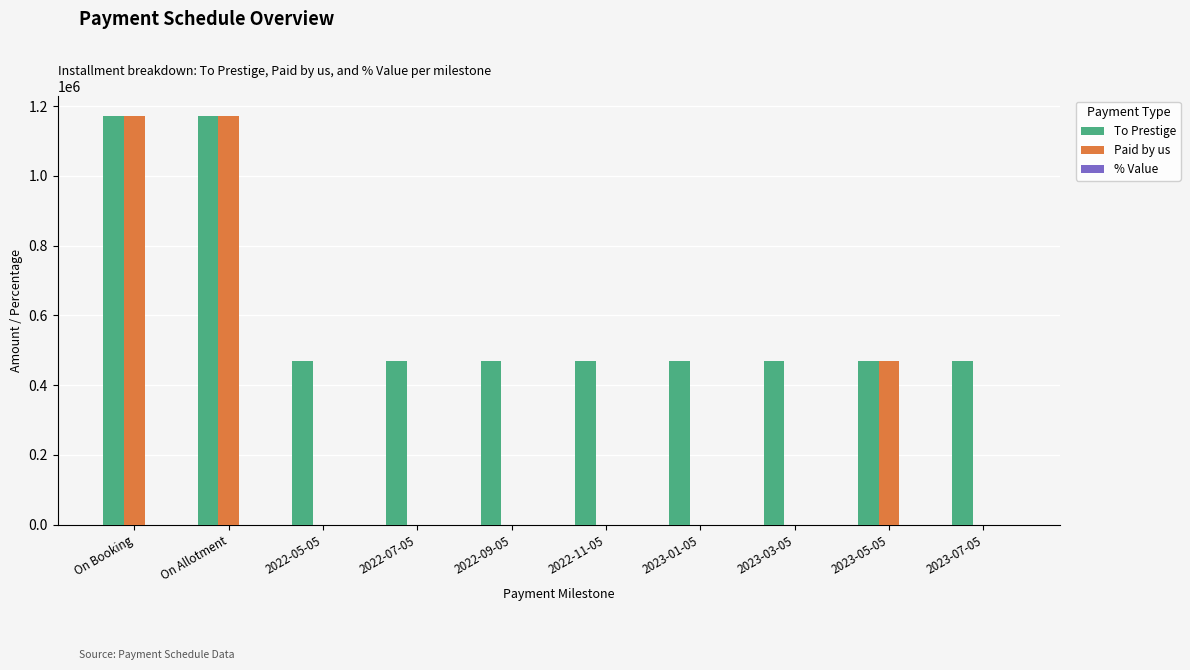

Is it true that To Prestige equals 1171612.5 at On Booking?

True